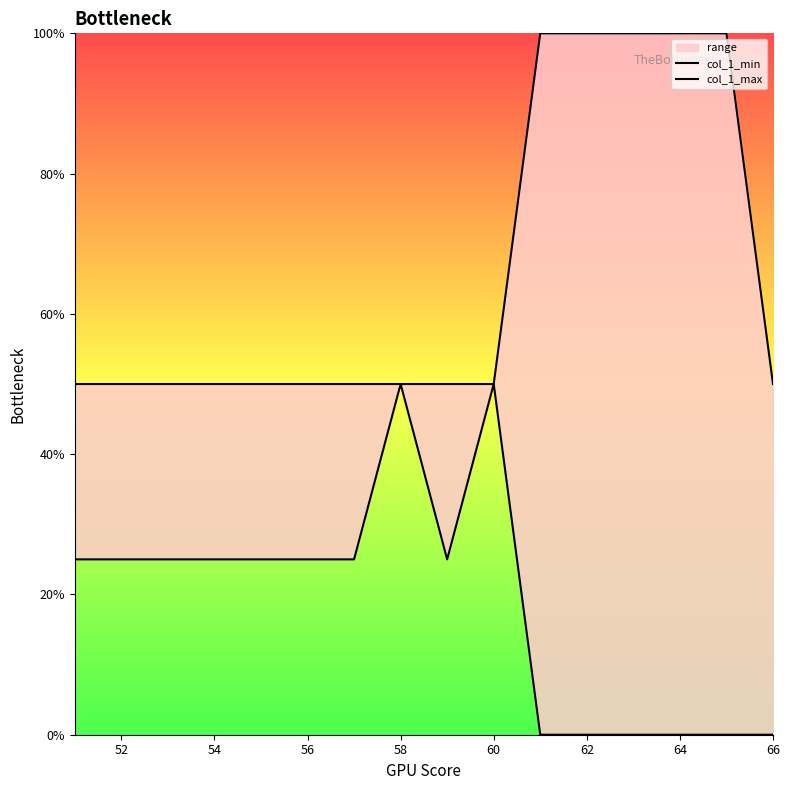

The col_1_max series shows 25 at 50. True or false?

False